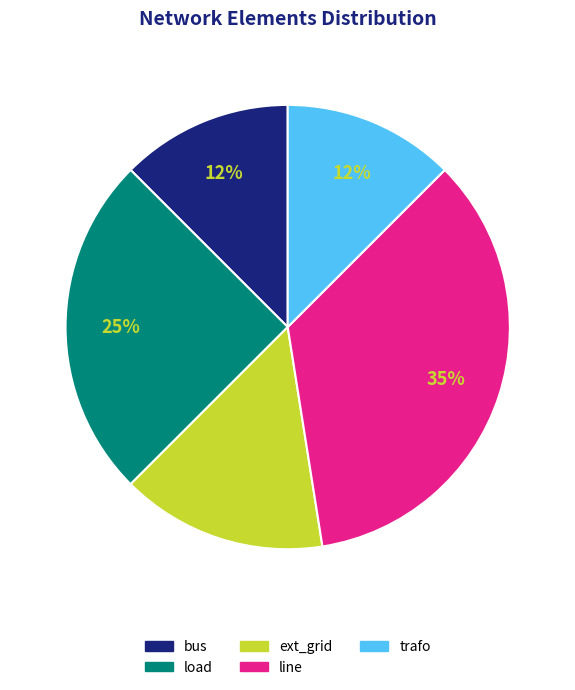

Is it true that ext_grid is 15% of the pie?

True